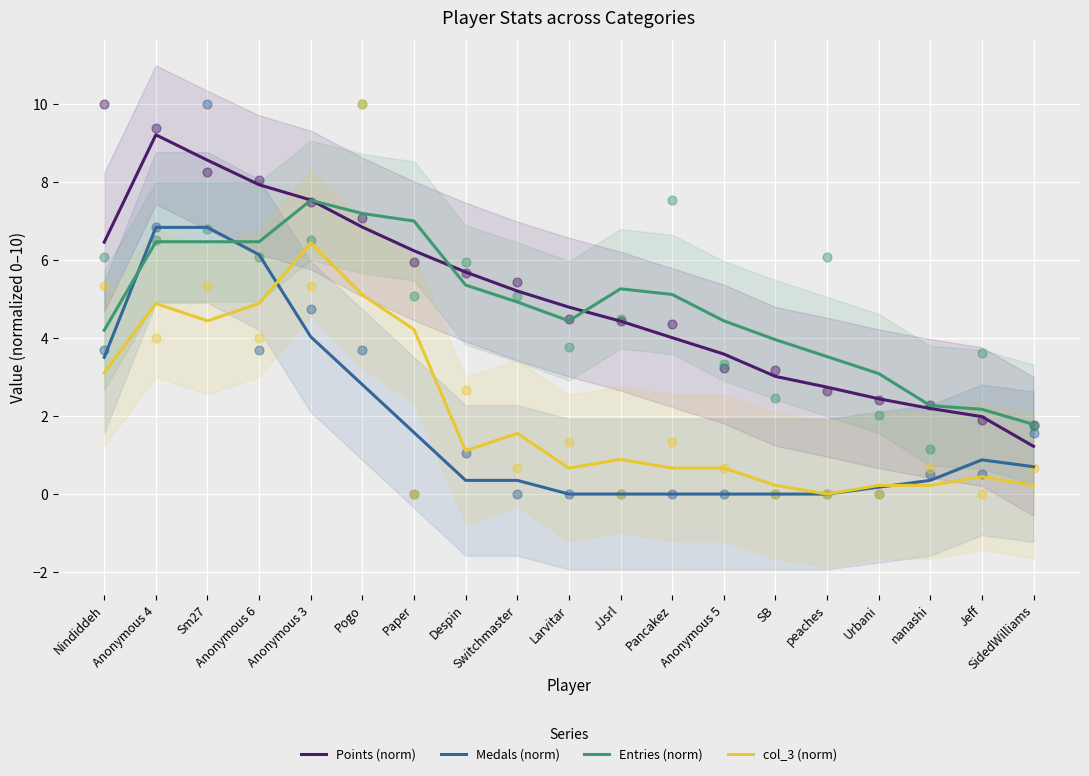

Which series contains the highest Y value?

Points (norm)